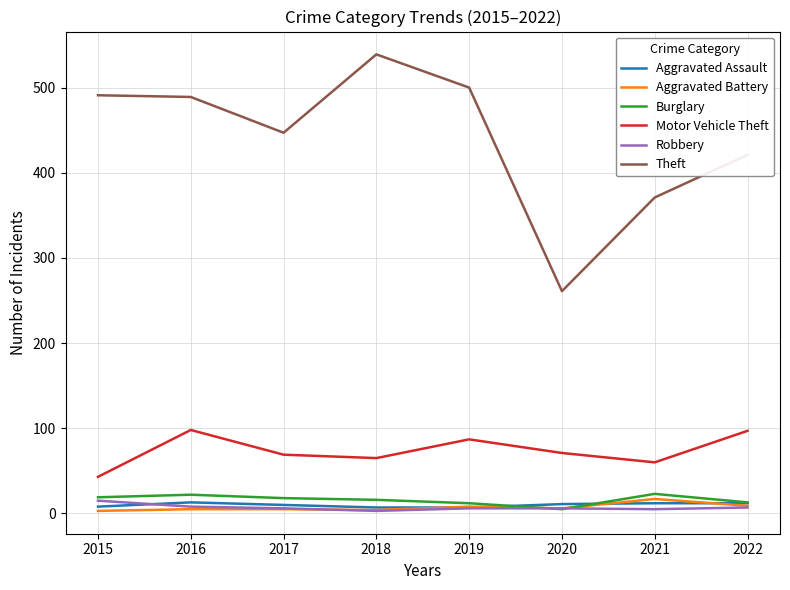

The Theft series shows 583 at 2021. True or false?

False